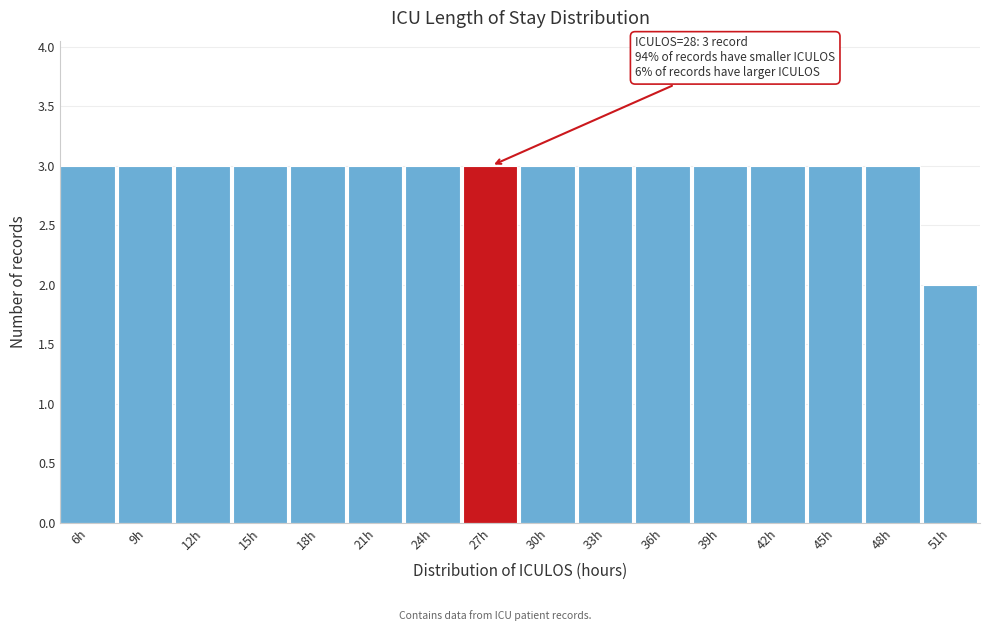

Reading left to right, list all the values displayed in this chart.

6h=3	9h=3	12h=3	15h=3	18h=3	21h=3	24h=3	27h=3	30h=3	33h=3	36h=3	39h=3	42h=3	45h=3	48h=3	51h=2